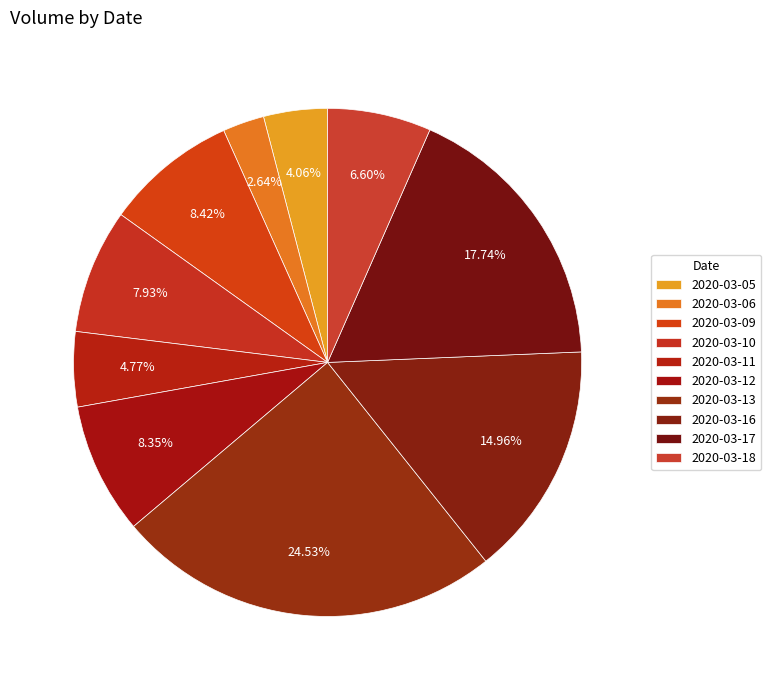

How many segments does this pie chart have?

10